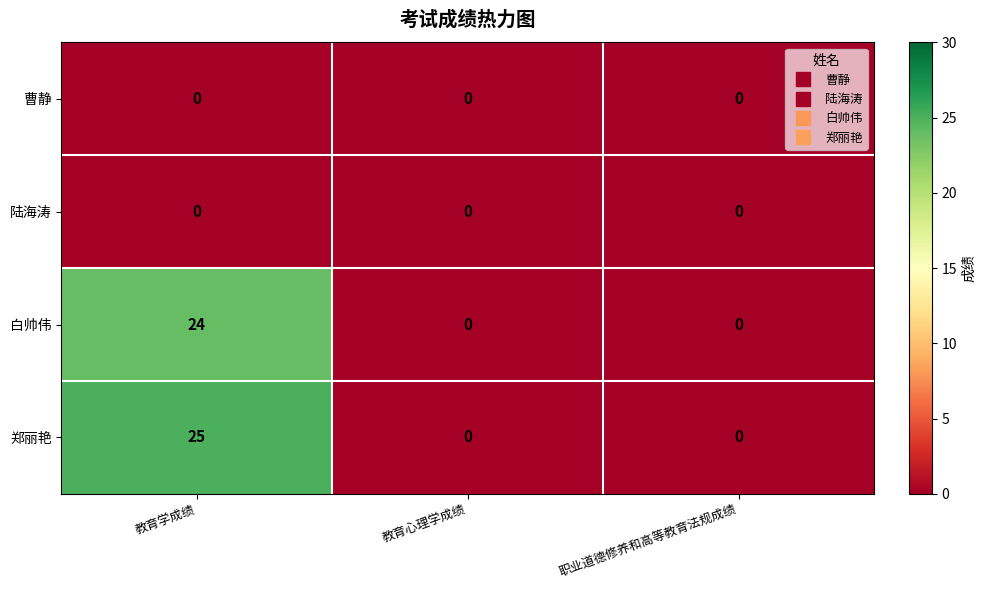

Is it true that 陆海涛 equals 0 at 教育心理学成绩?

True